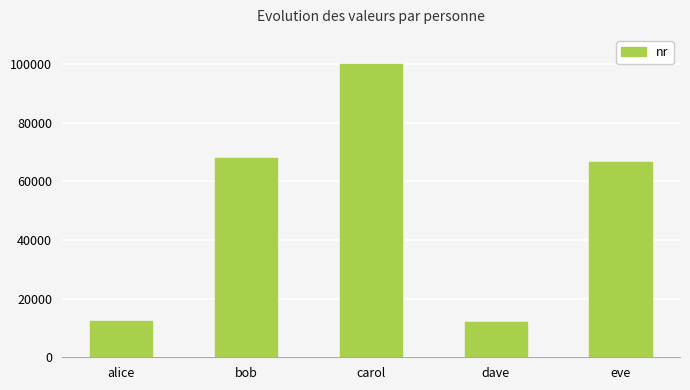

What is the label of the 1st bar from the right?

eve